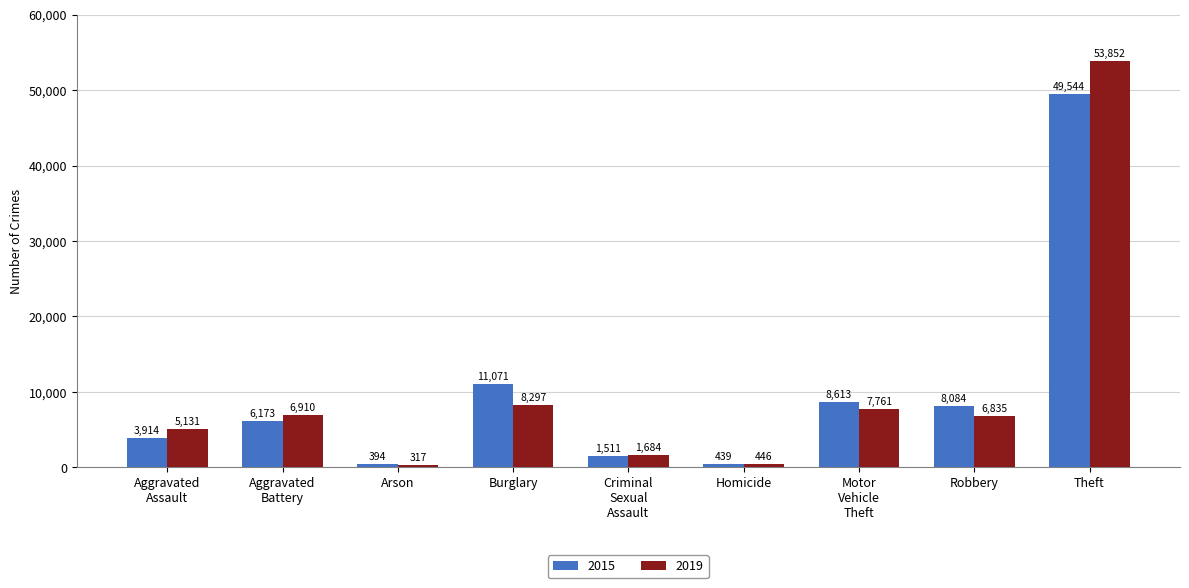

Which series changed the most between Aggravated
Assault and Theft?

2019